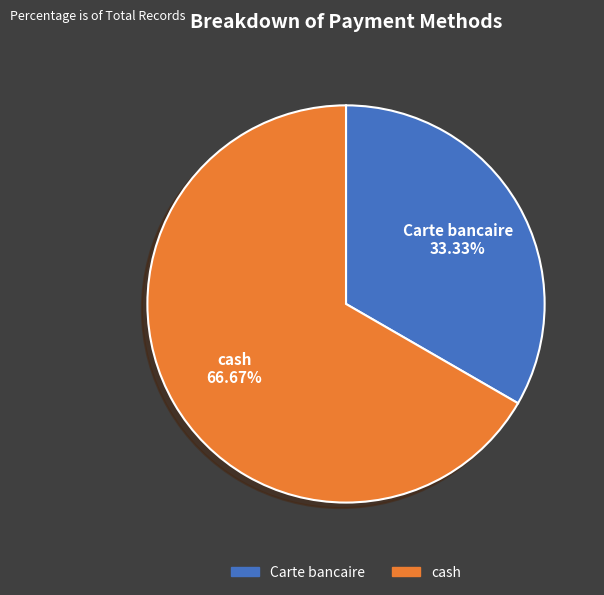

Is there a majority slice in this chart?

Yes